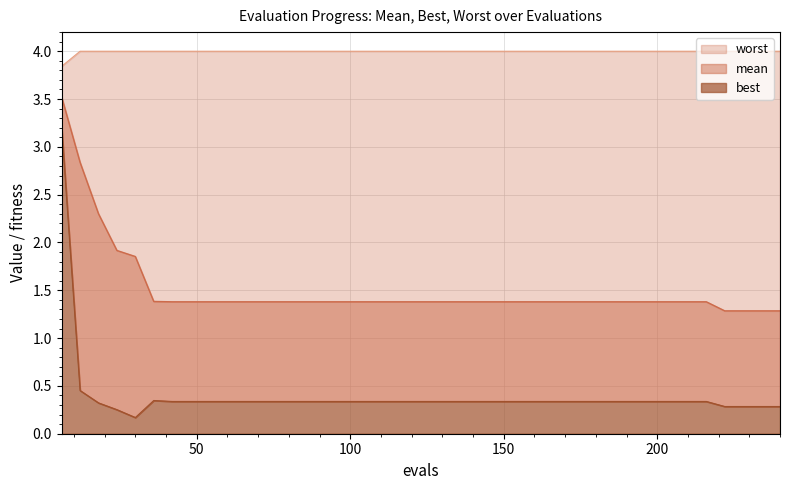

Is it true that best equals 0.5 at 168?

False